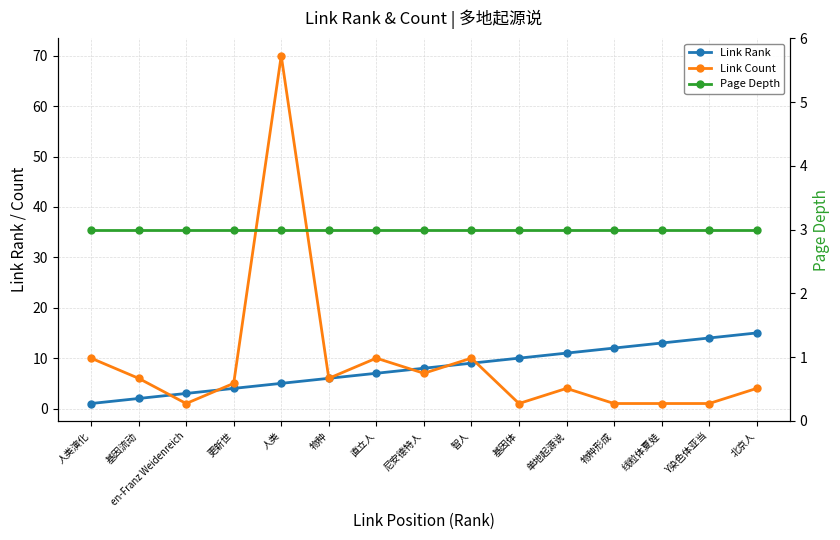

What is the difference between the highest and lowest values at 人类?

67